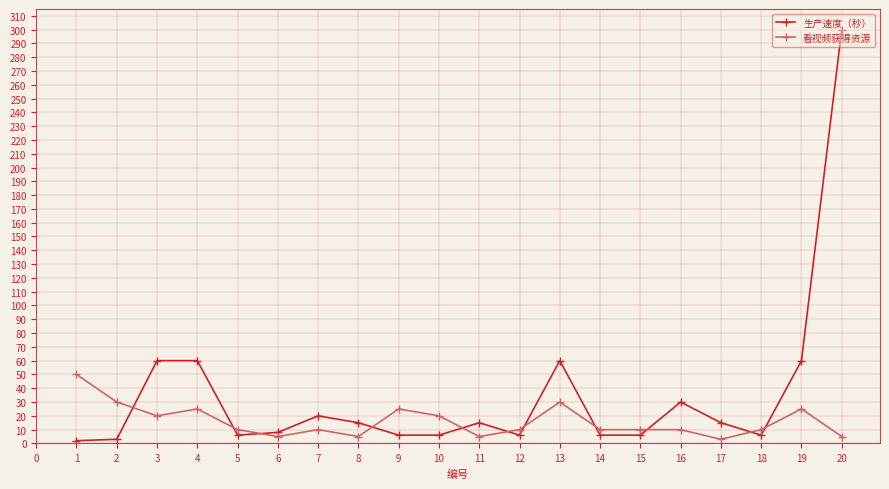

What is the greatest value displayed?

300